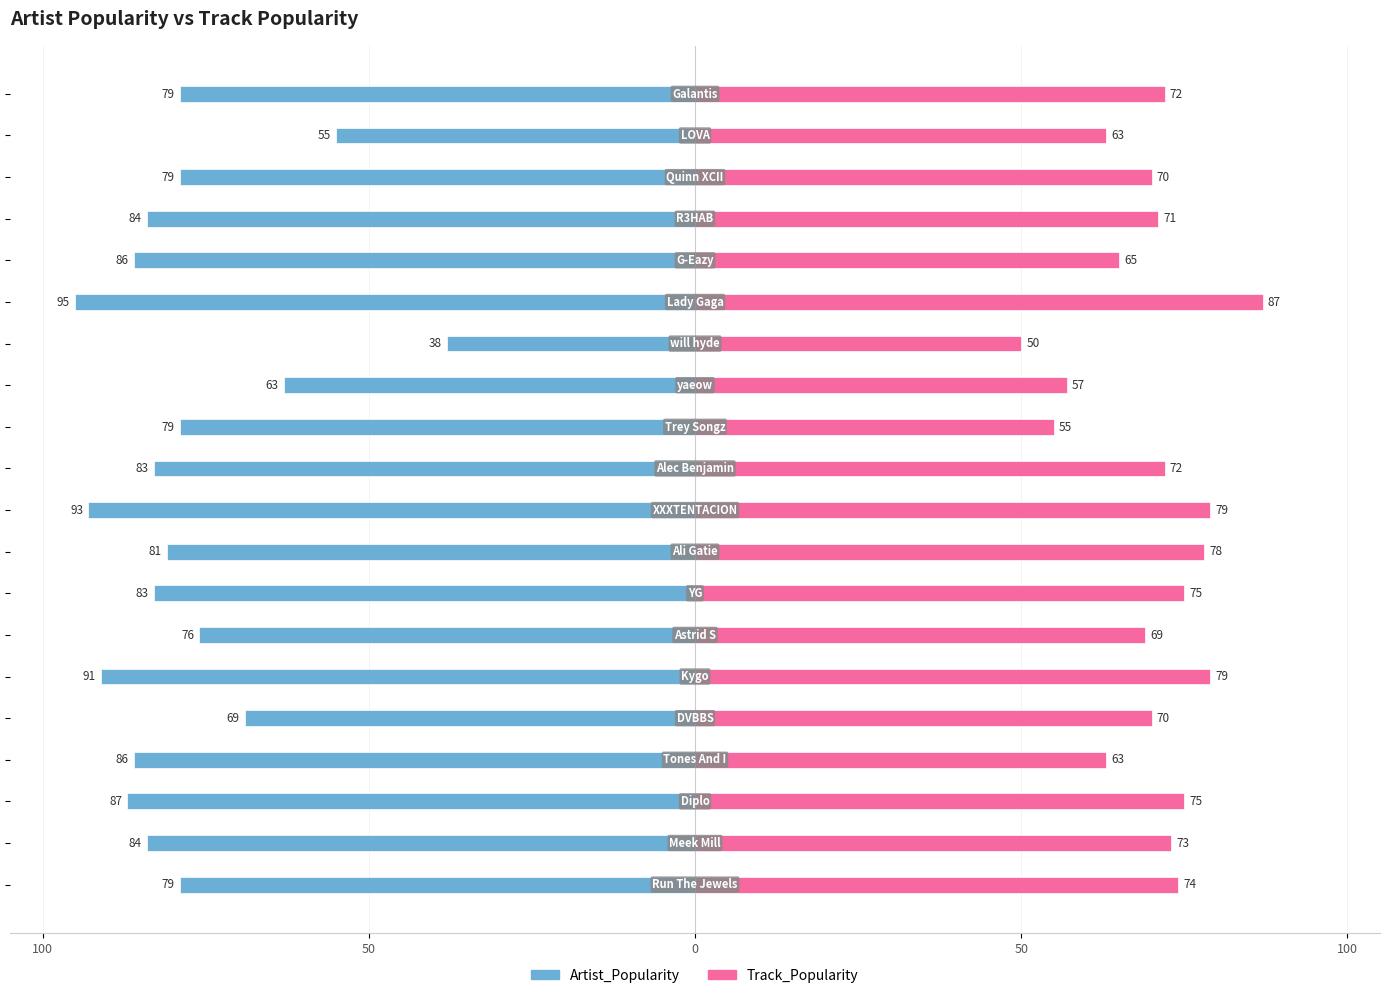

What is the sum of the Track_Popularity values at 17 and 18?

133